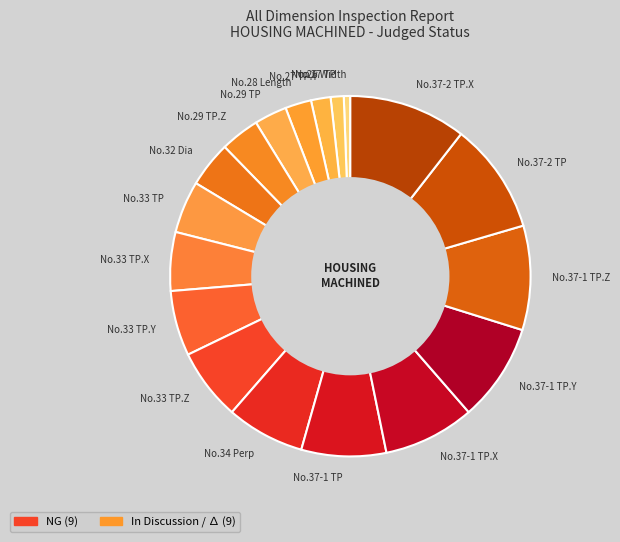

Between No.26 Width and No.37-1 TP, which is larger?

No.37-1 TP